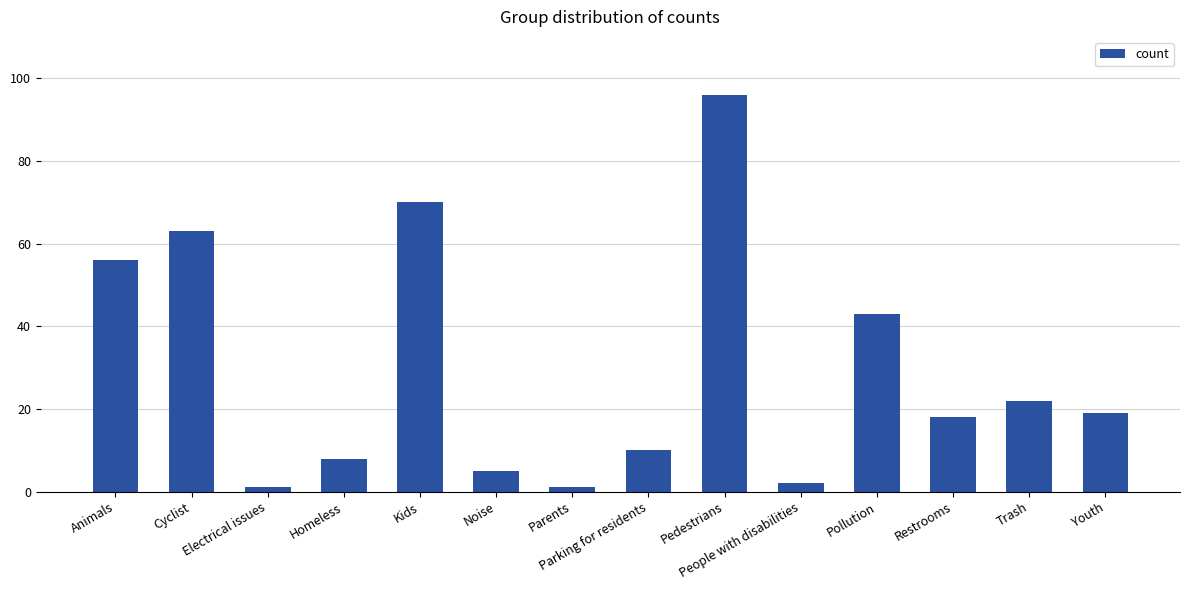

Reading left to right, extract all data points from this chart.

Animals=56	Cyclist=63	Electrical issues=1	Homeless=8	Kids=70	Noise=5	Parents=1	Parking for residents=10	Pedestrians=96	People with disabilities=2	Pollution=43	Restrooms=18	Trash=22	Youth=19